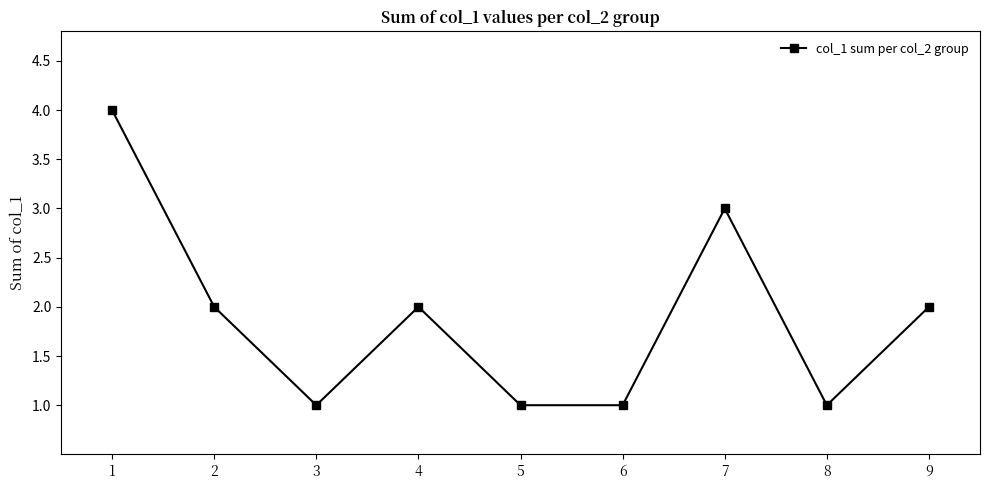

Approximately how many times larger is the value at 6 compared to 8?

1.0